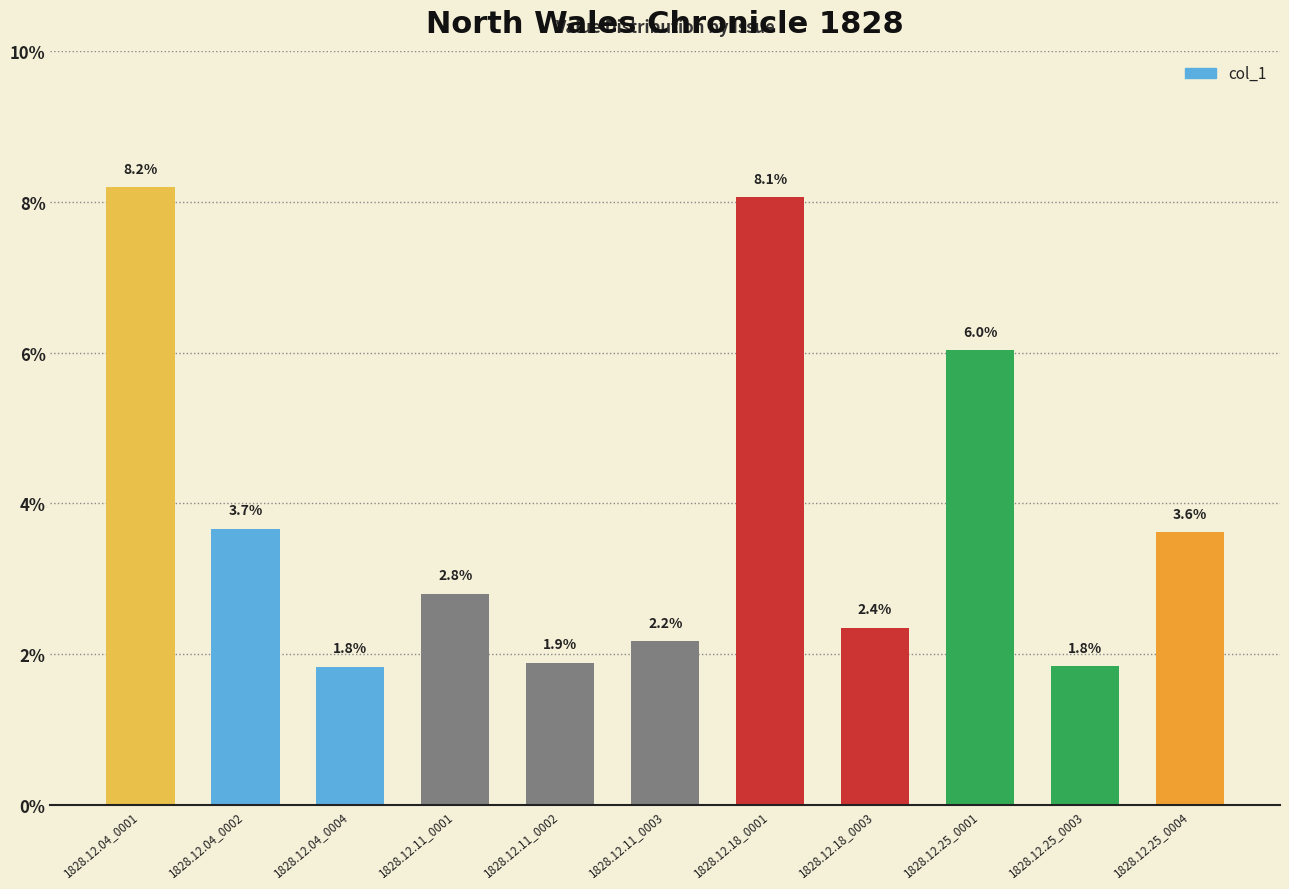

Are the bars horizontal?

No